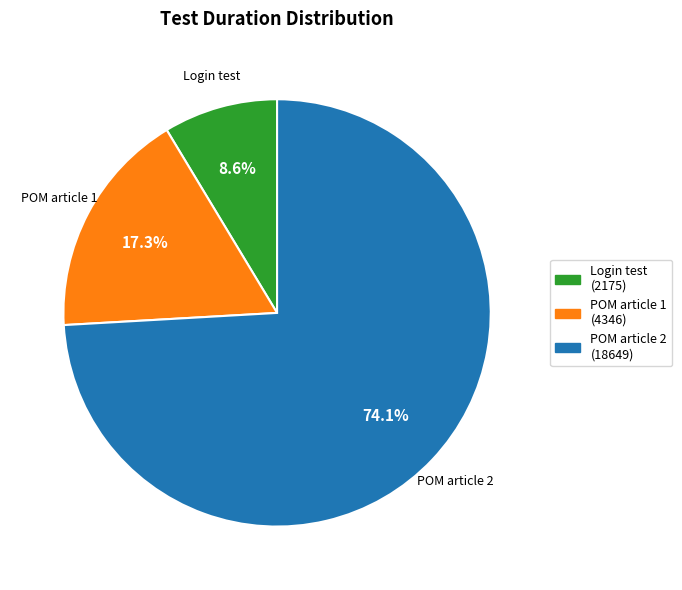

What is the majority slice?

POM article 2